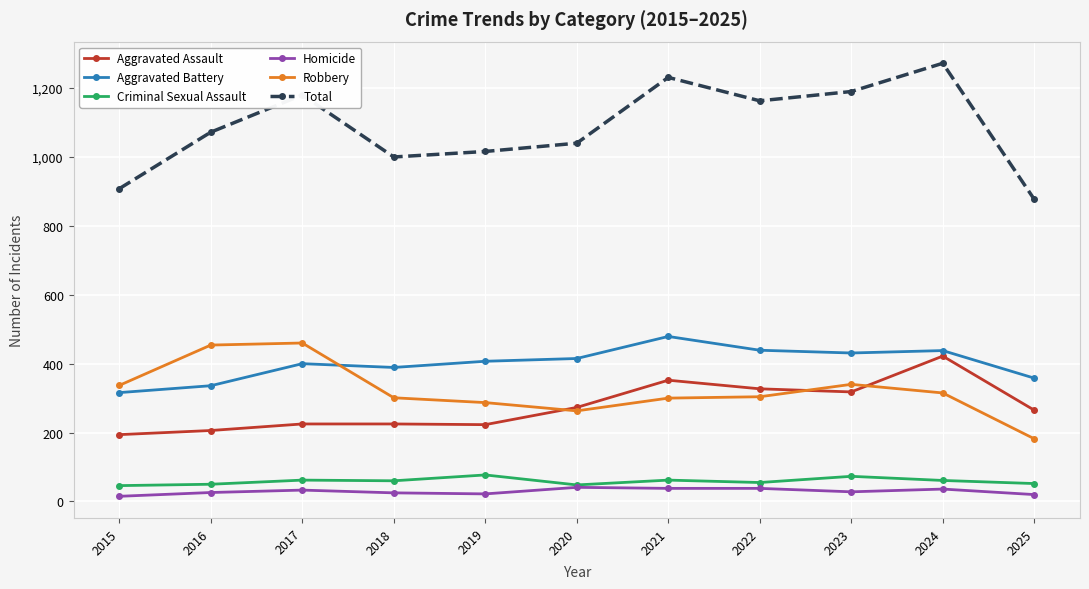

Is the value of Criminal Sexual Assault at 2018 greater than the value of Homicide at 2021?

Yes